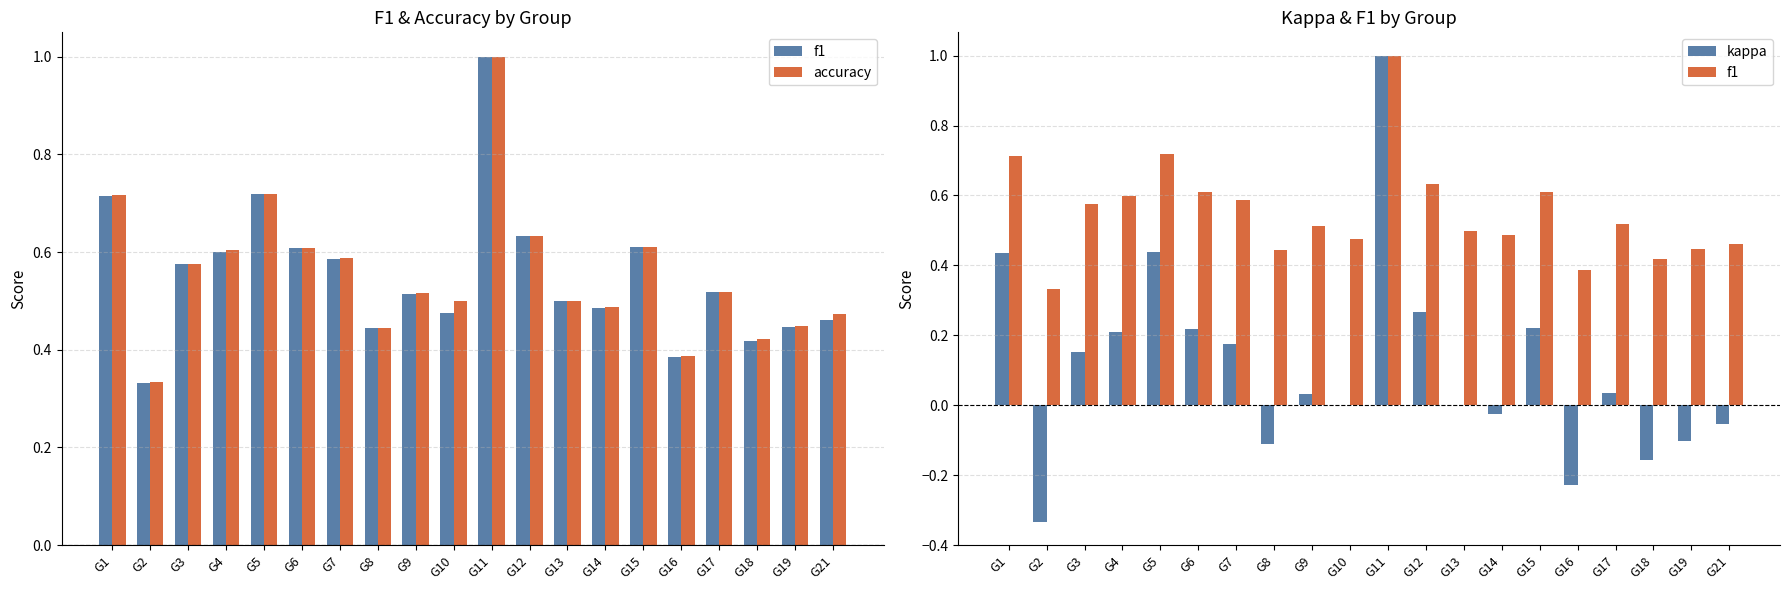

What are all the series names shown in the legend?

f1, accuracy, kappa